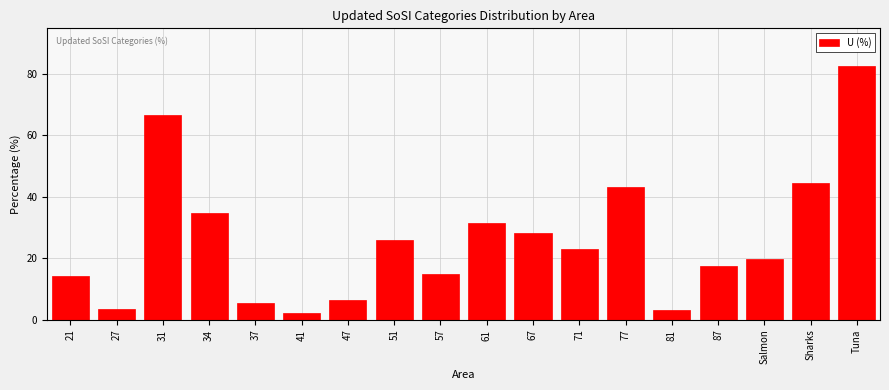

Reading left to right, list all the values displayed in this chart.

21=14.2	27=3.6	31=66.8	34=34.8	37=5.4	41=2.3	47=6.3	51=26.0	57=14.9	61=31.4	67=28.4	71=22.9	77=43.3	81=3.1	87=17.5	Salmon=19.7	Sharks=44.5	Tuna=82.5